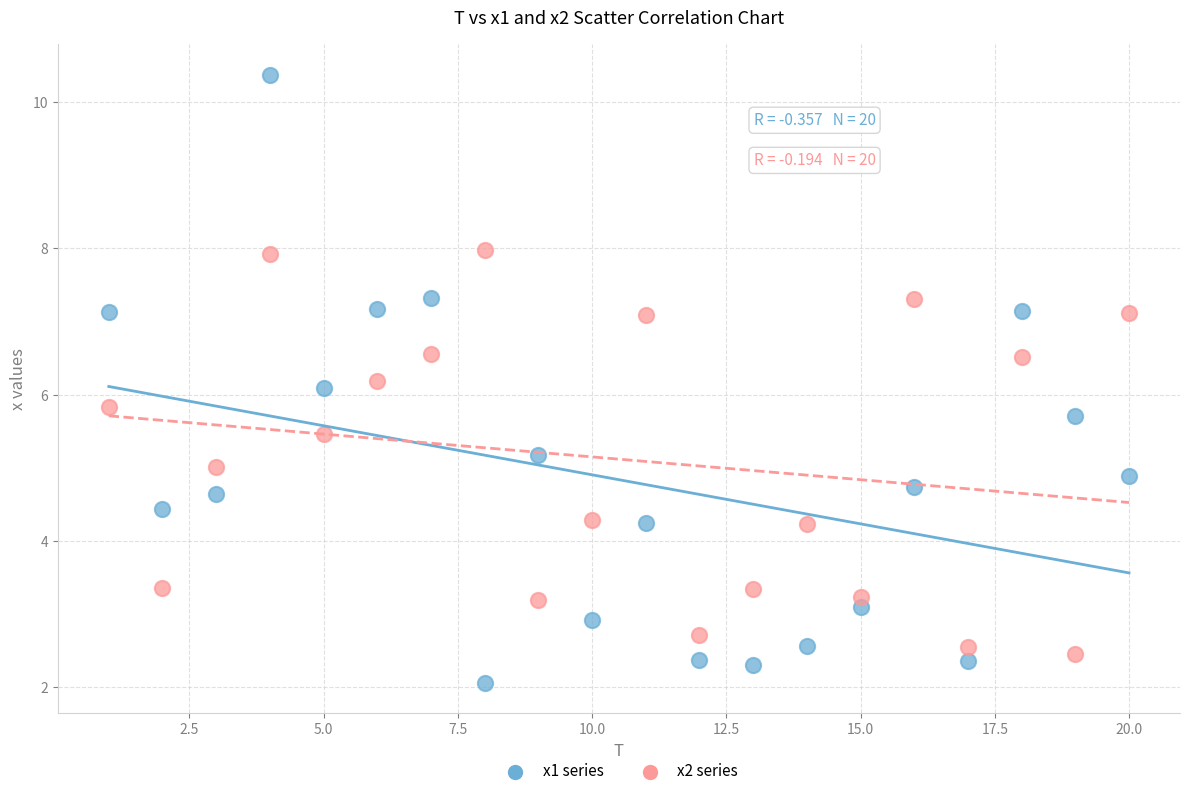

What are all the series names shown in the legend?

x1 series, x2 series